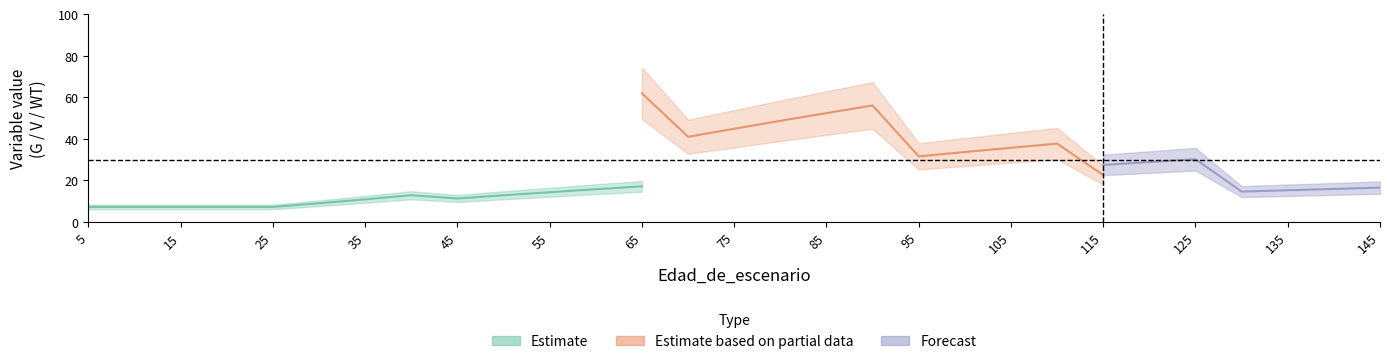

How many categories are shown in the chart?

29